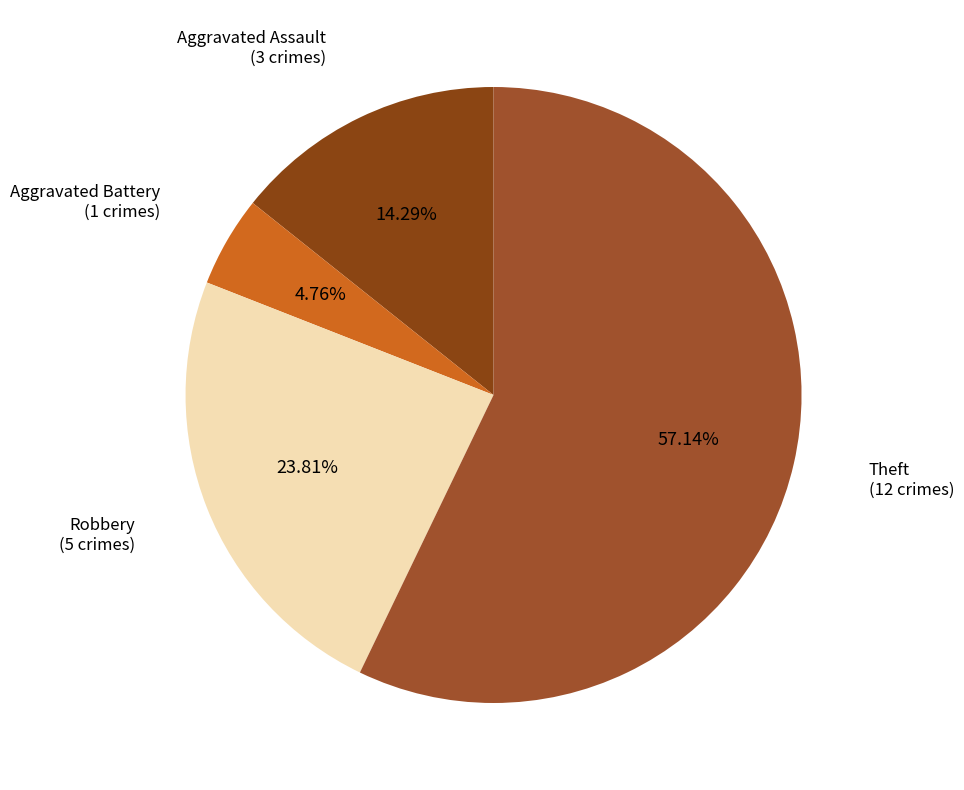

To the nearest percent, what is the combined percentage of Aggravated Battery and Robbery?

29%